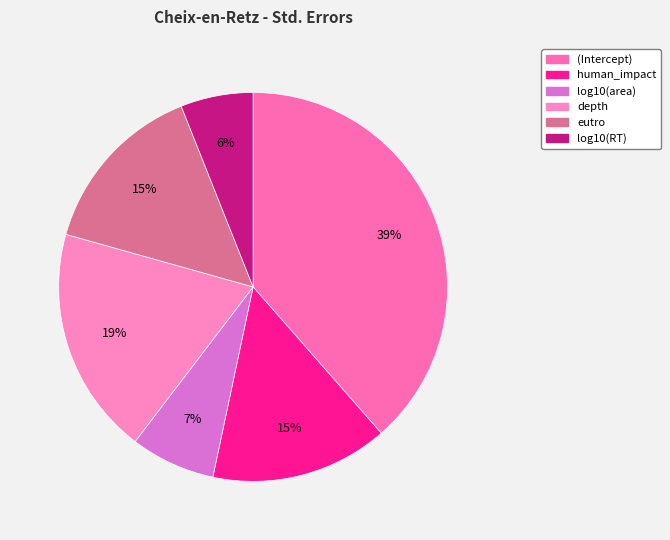

Rank the categories by value from lowest to highest.

log10(RT), log10(area), eutro, human_impact, depth, (Intercept)